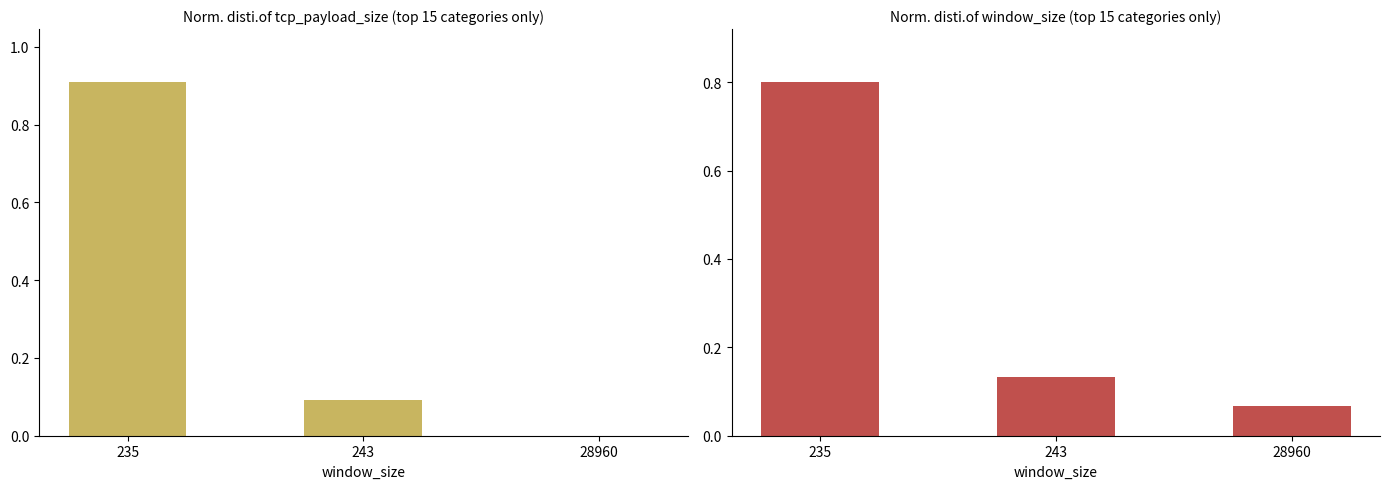

Which series has the largest total across all categories?

tcp_payload_size